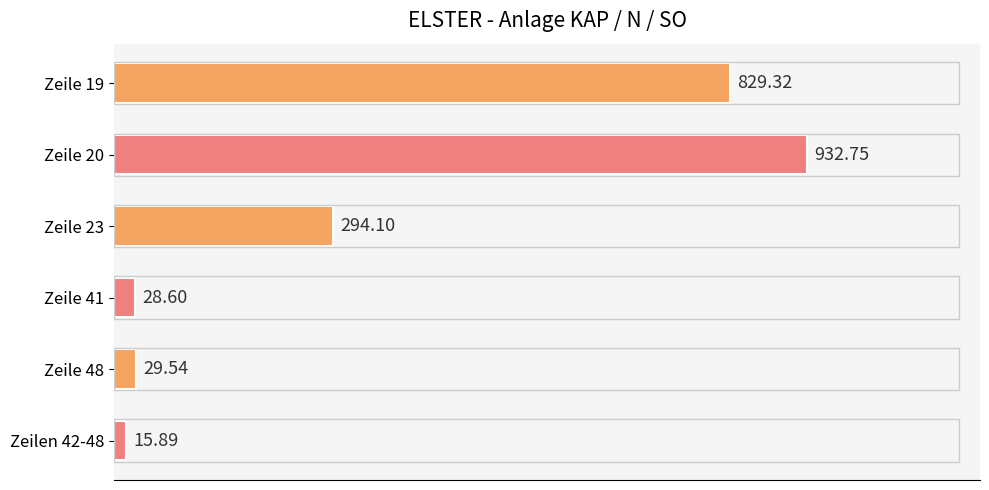

Does the chart contain any negative values?

No